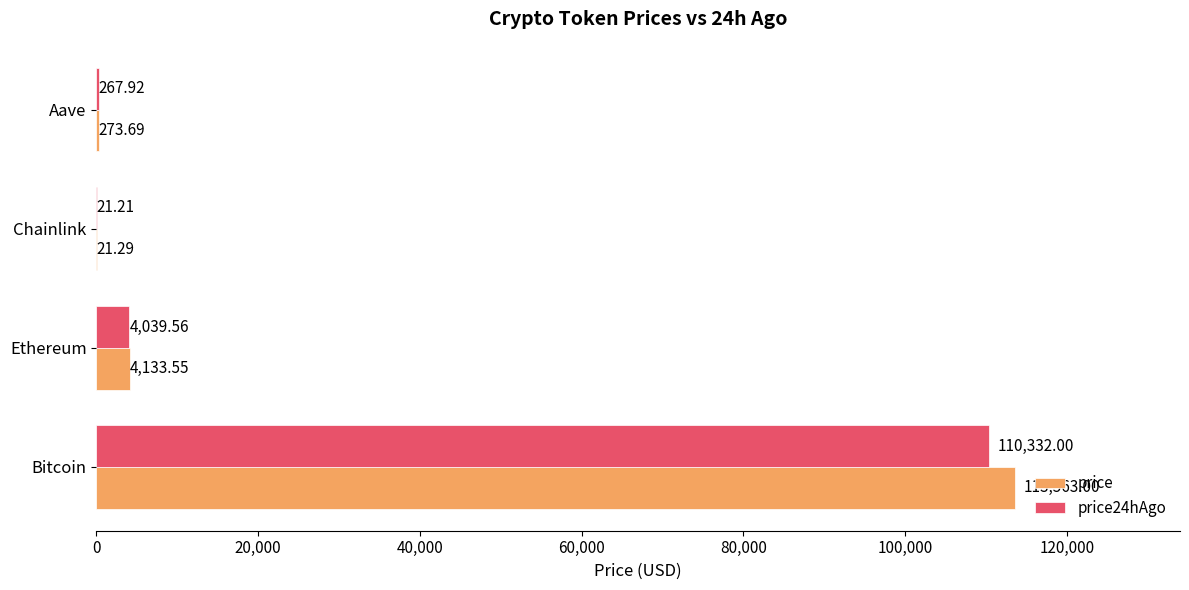

Which series has the widest spread of values?

price